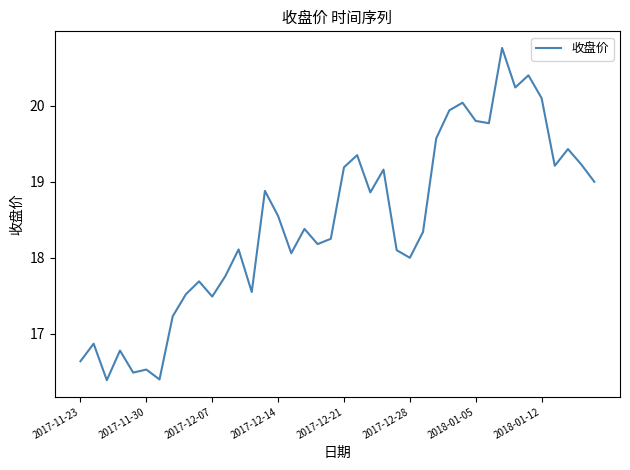

What is the difference between the maximum and minimum values?

4.4